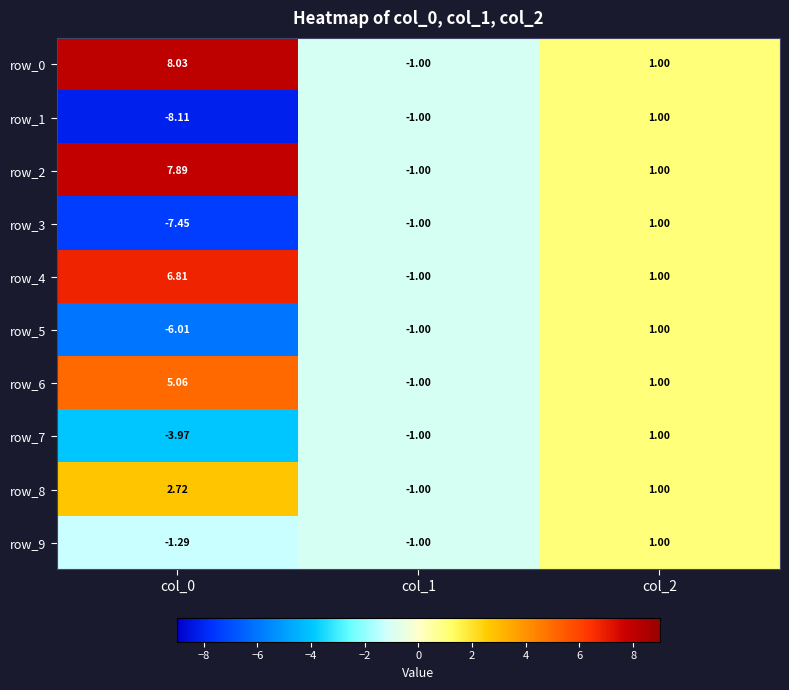

Reading right to left, list all the values displayed in this chart.

row_0: 1.0	-1.0	8.0
row_1: 1.0	-1.0	-8.1
row_2: 1.0	-1.0	7.9
row_3: 1.0	-1.0	-7.4
row_4: 1.0	-1.0	6.8
row_5: 1.0	-1.0	-6.0
row_6: 1.0	-1.0	5.1
row_7: 1.0	-1.0	-4.0
row_8: 1.0	-1.0	2.7
row_9: 1.0	-1.0	-1.3